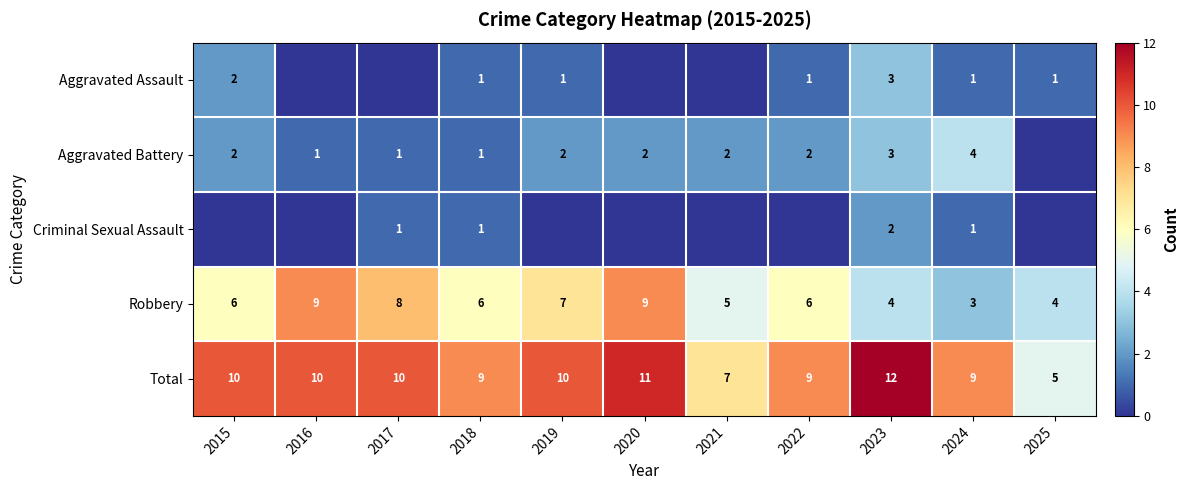

Is the value of Total at 2024 greater than the value of Criminal Sexual Assault at 2017?

Yes